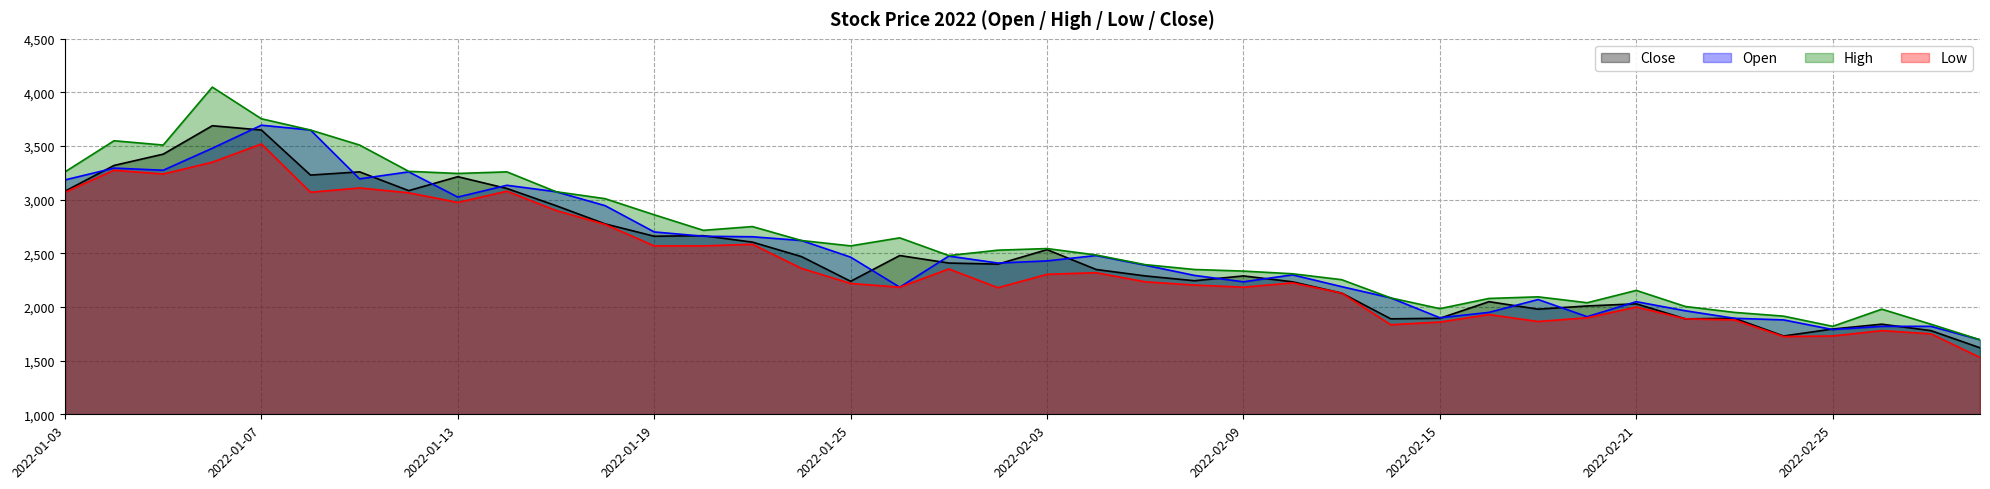

What is the maximum value shown in the chart?

4050